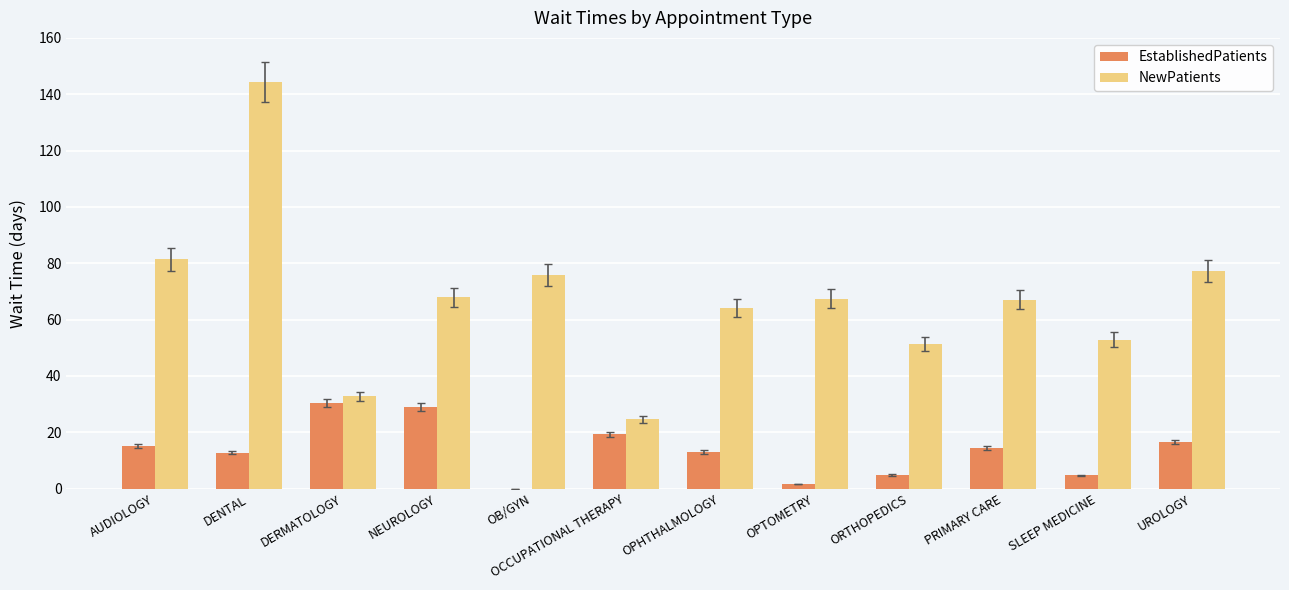

The value of NewPatients at OPHTHALMOLOGY is 64.0. True or false?

True